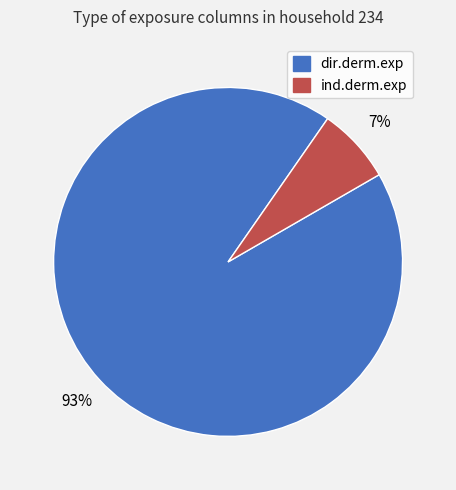

What is the majority slice?

dir.derm.exp